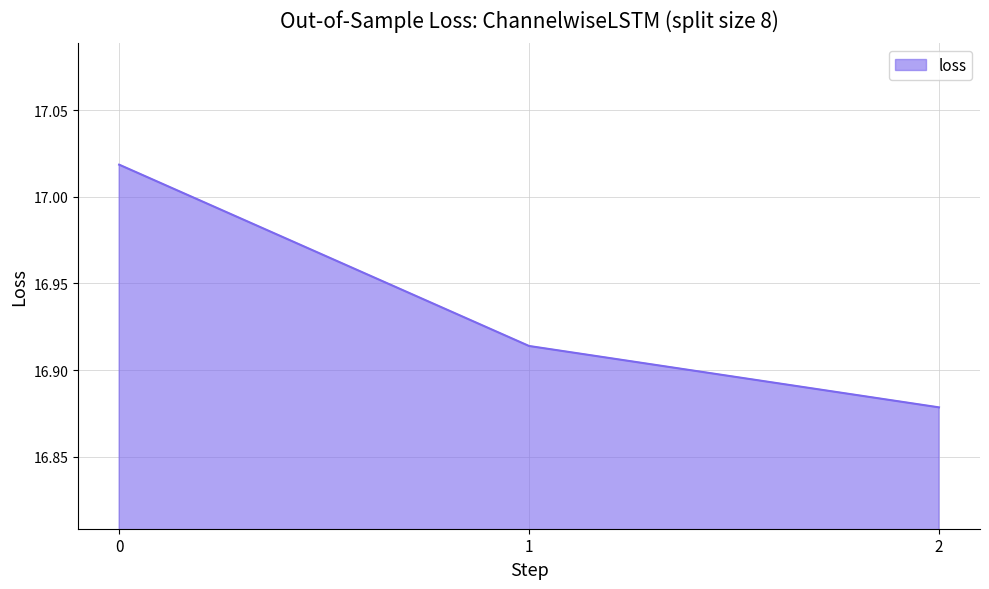

Count the values in the range 16 to 17.

2